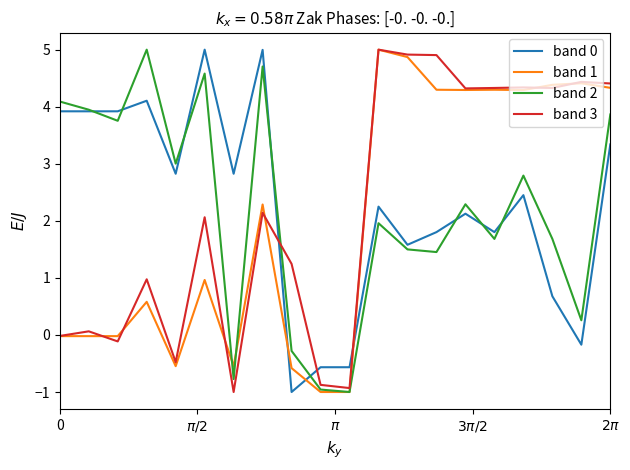

What is the lowest value of the band 0 series?

-1.0